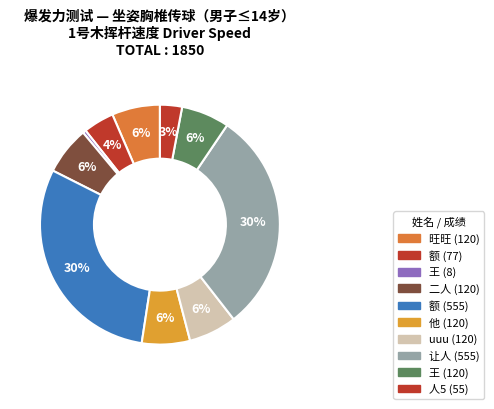

How many segments does this pie chart have?

10